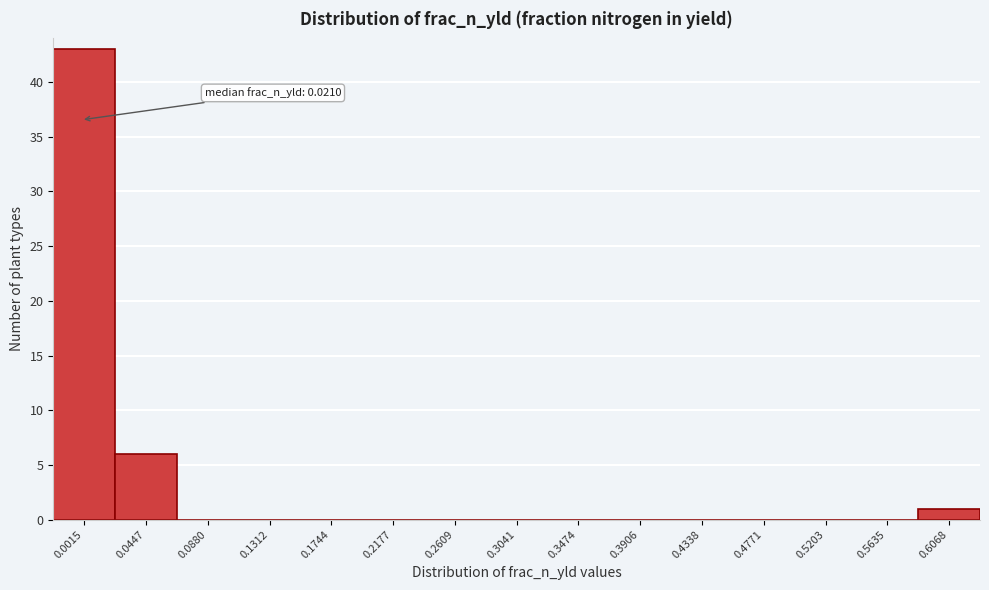

Reading left to right, transcribe all the data shown in this chart.

0.0015=43	0.0447=6	0.0880=0	0.1312=0	0.1744=0	0.2177=0	0.2609=0	0.3041=0	0.3474=0	0.3906=0	0.4338=0	0.4771=0	0.5203=0	0.5635=0	0.6068=1